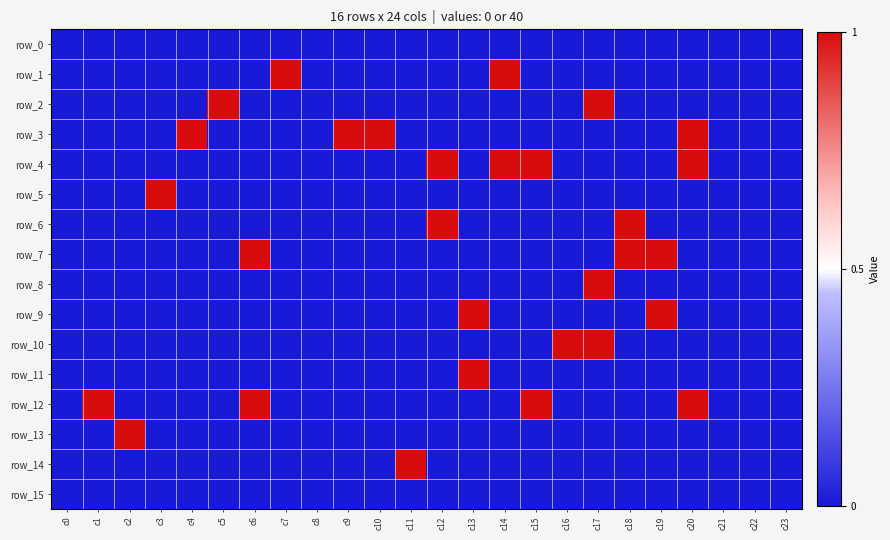

What is the total value across all series at c18?

80